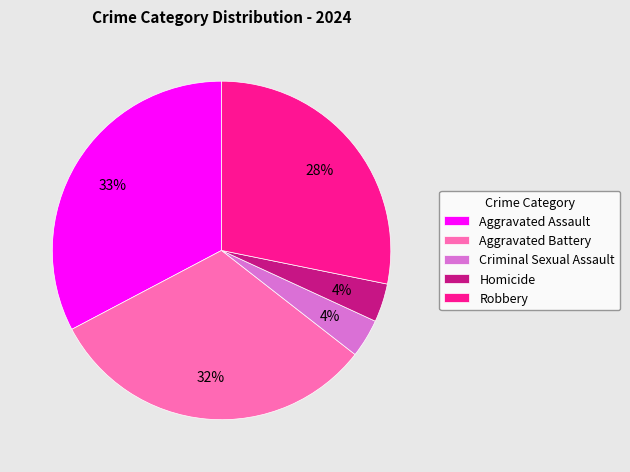

True or false: Criminal Sexual Assault accounts for 4% of the total.

True